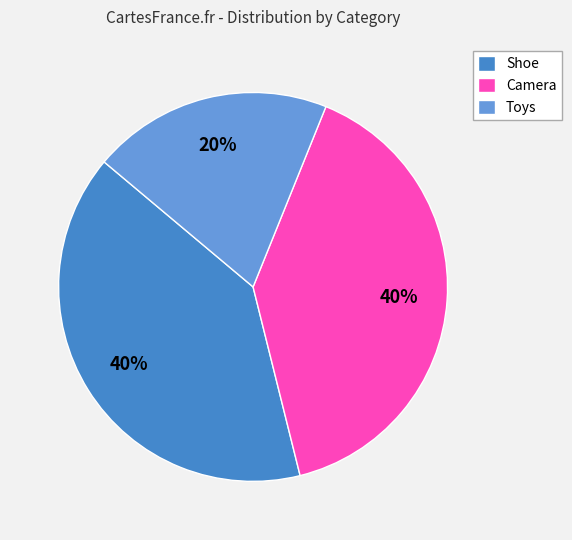

What is the ratio of the value at Camera to the value at Shoe?

1.0